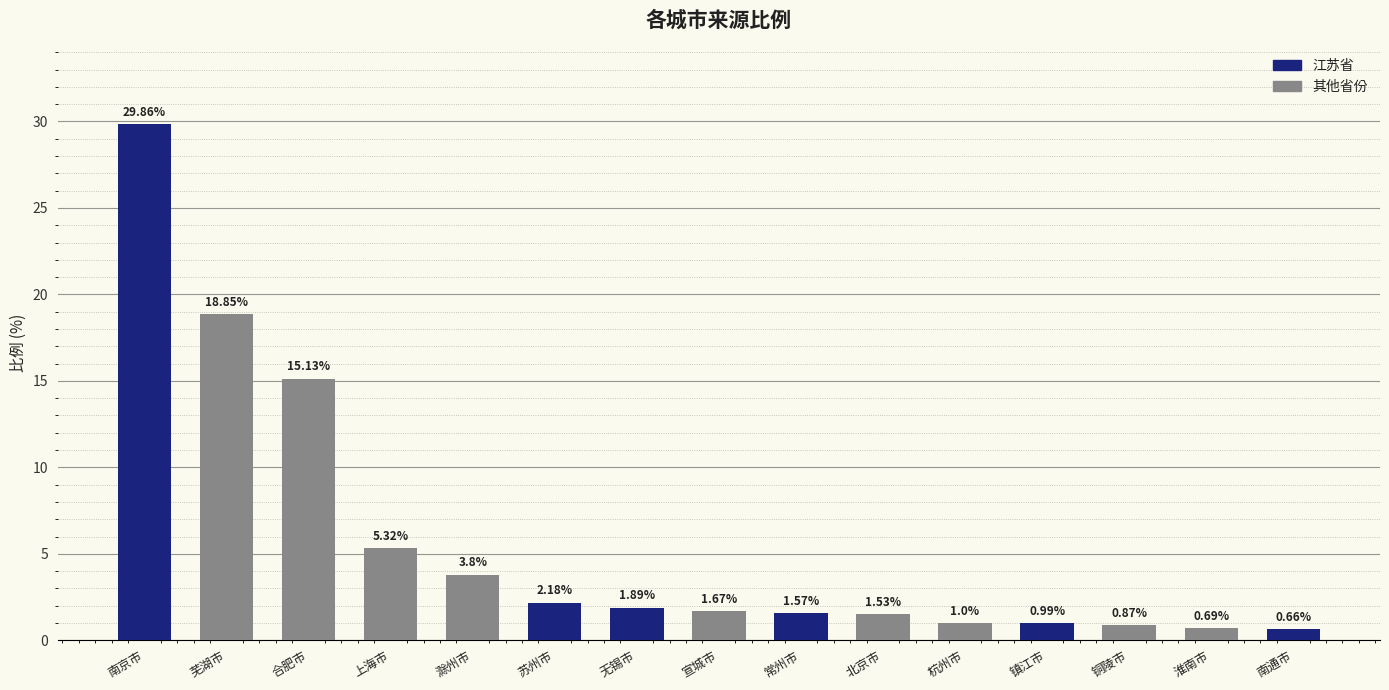

True or false: the data shows 5.3 at 上海市.

True